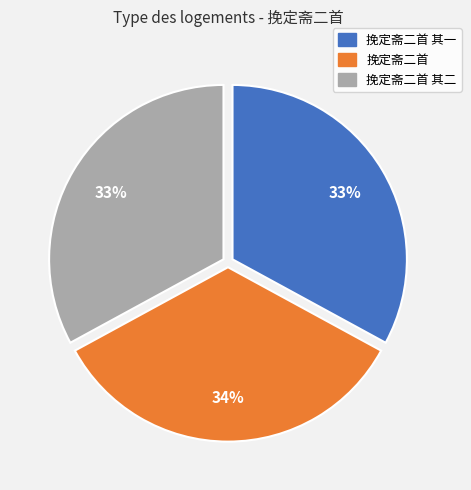

Is there any slice that represents more than half of the pie?

No